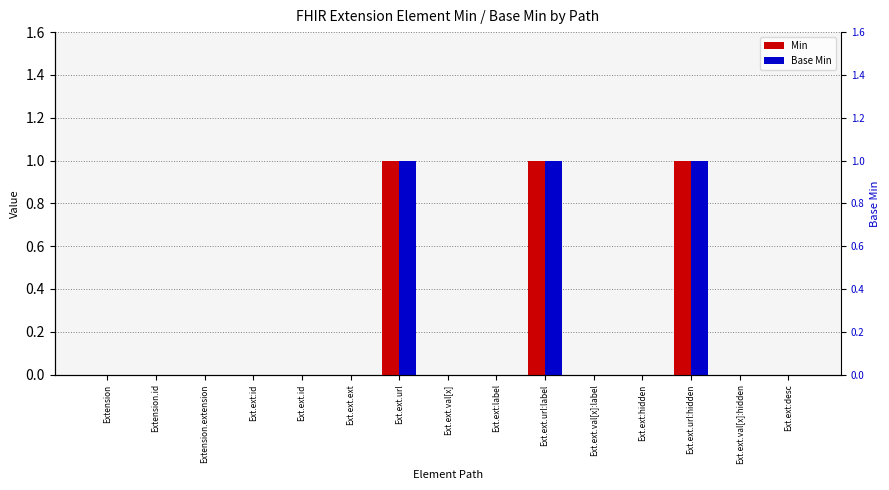

At which label does Min reach its peak?

Ext.ext.url